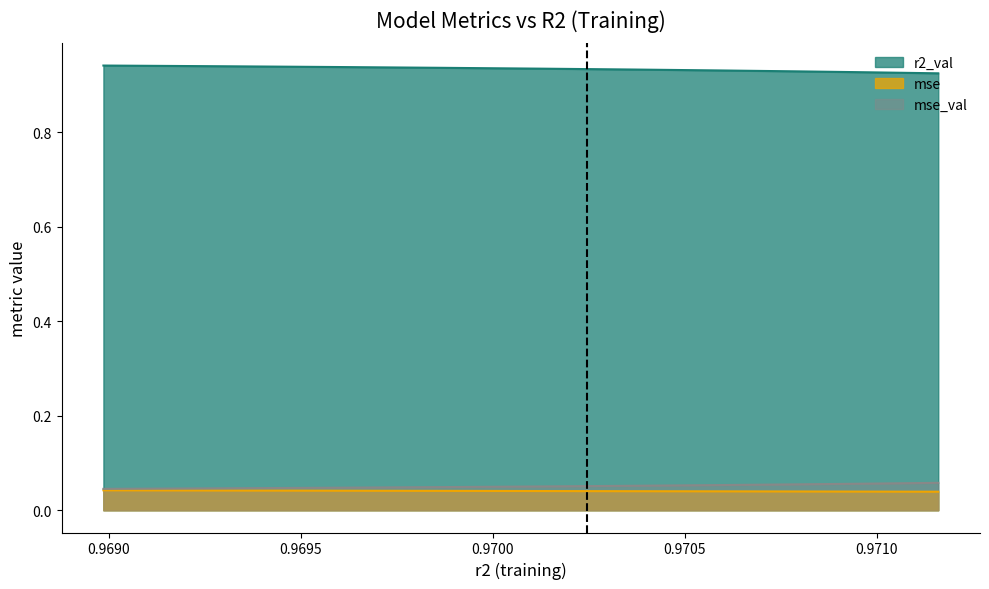

True or false: mse and r2_val intersect in this chart.

False